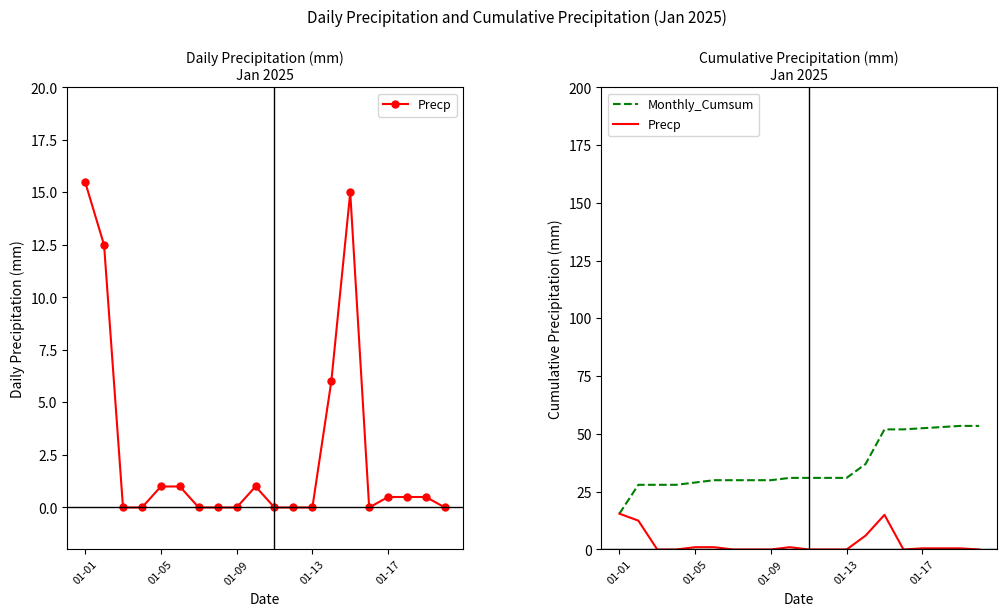

How many lines are shown in the chart?

2